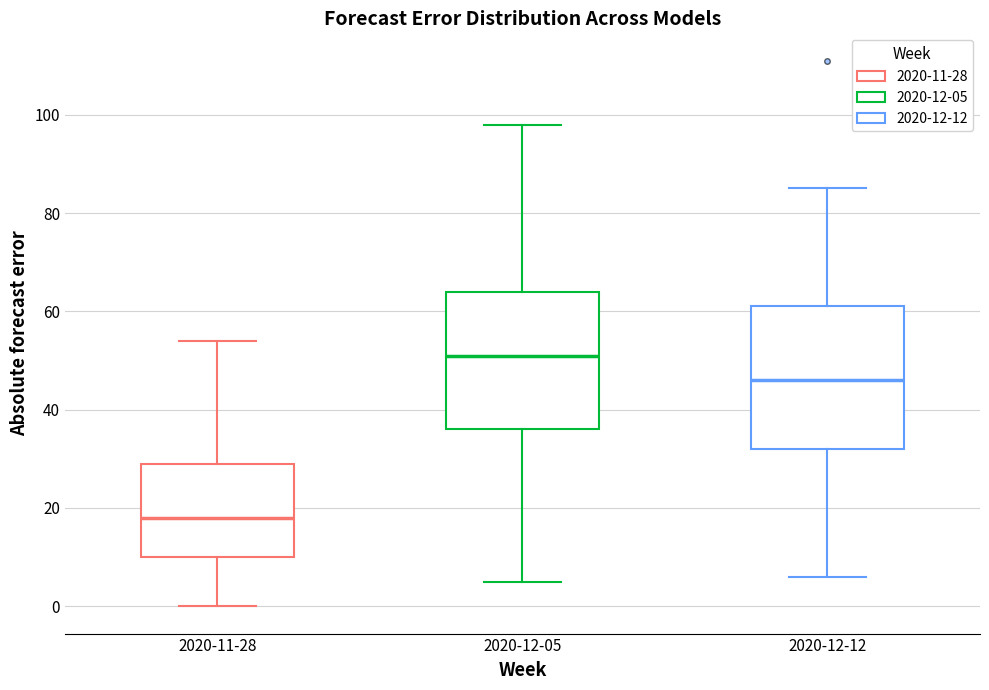

Which box has the lowest median line?

2020-11-28